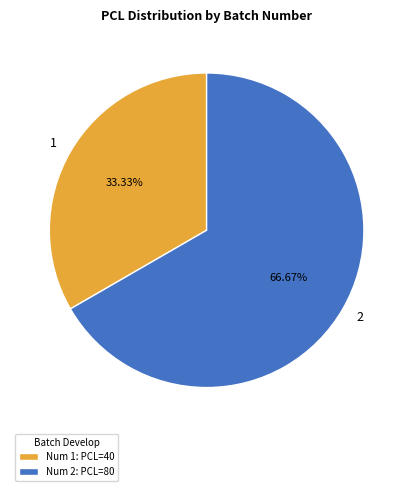

To the nearest percent, what is the difference between the 2 and 1 slice percentages?

33%